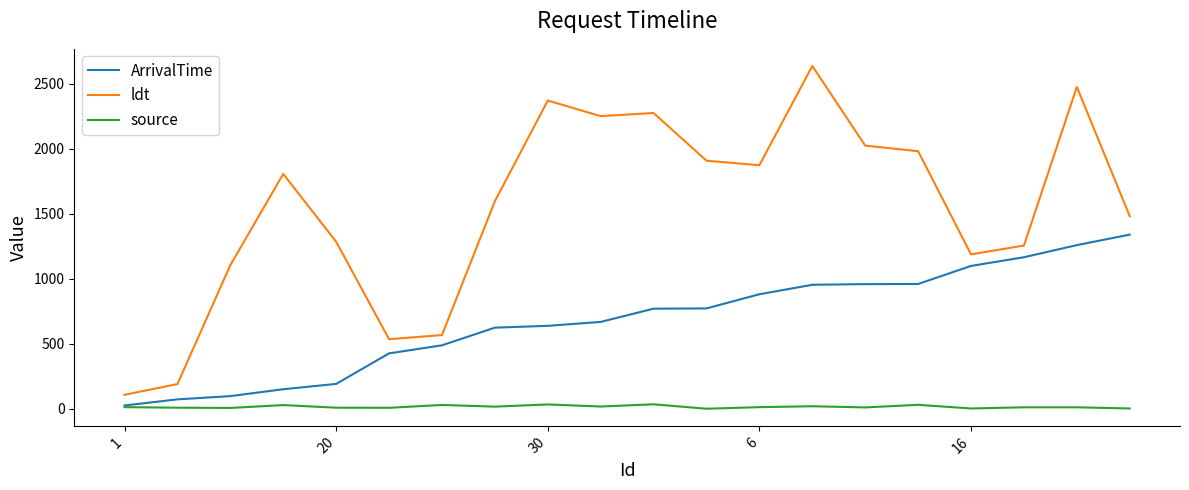

What is the greatest value displayed?

2638